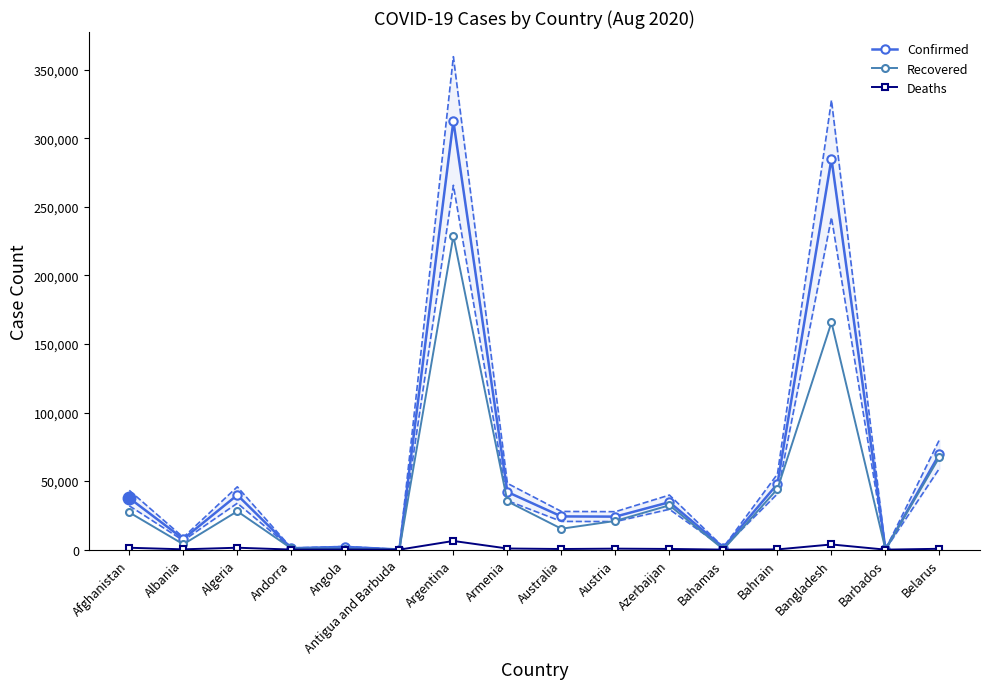

What is the approximate value of Confirmed at Argentina, to the nearest 100?

312700